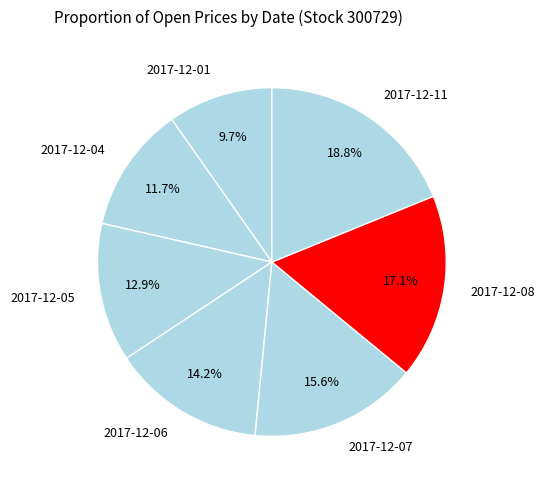

Which category has the biggest portion of the pie?

2017-12-11